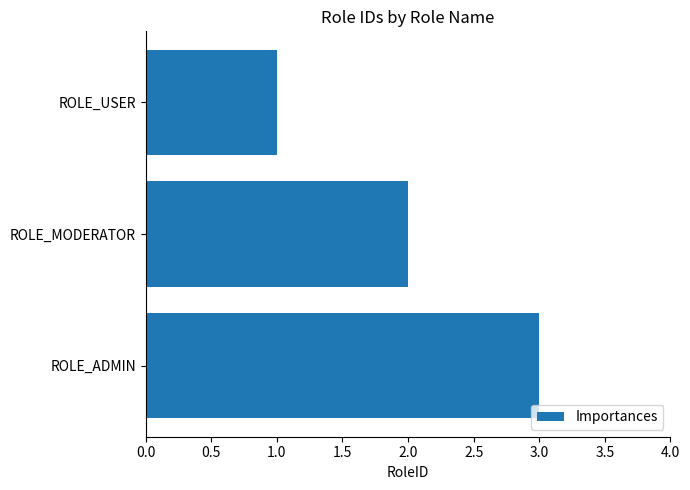

Are the bars grouped side by side (vs. stacked)?

No